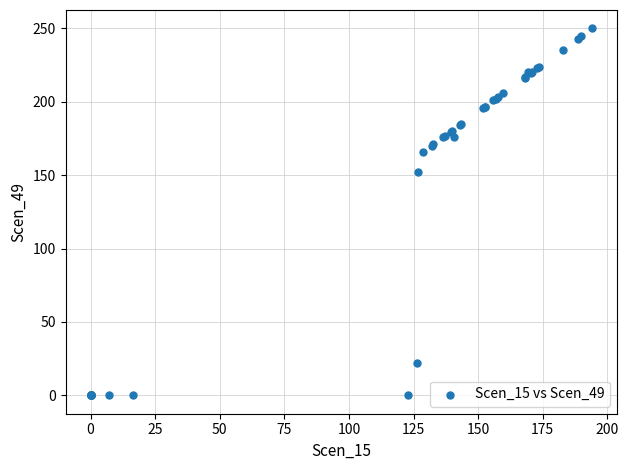

What Y value in the scatter plot is closest to 124?

151.8